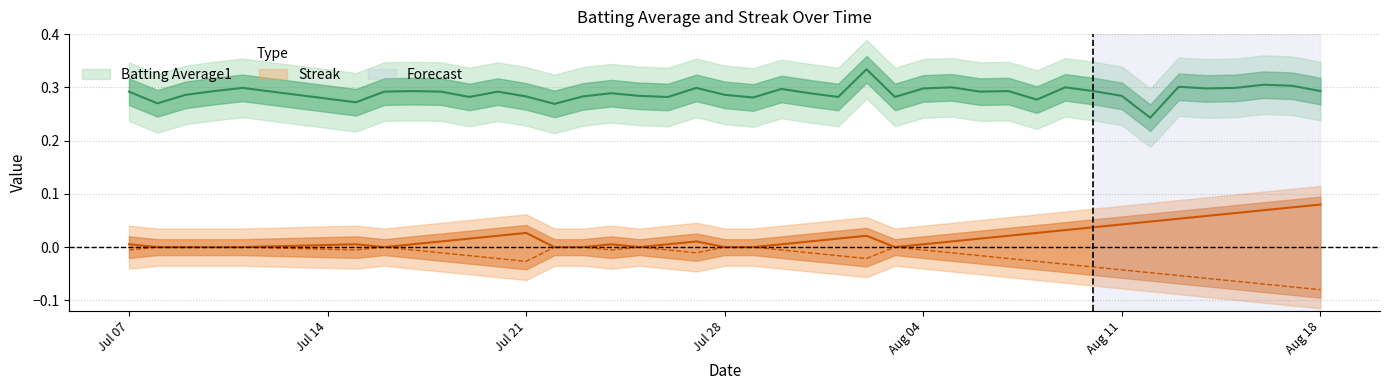

True or false: Streak and Batting Average1 cross at least once.

False